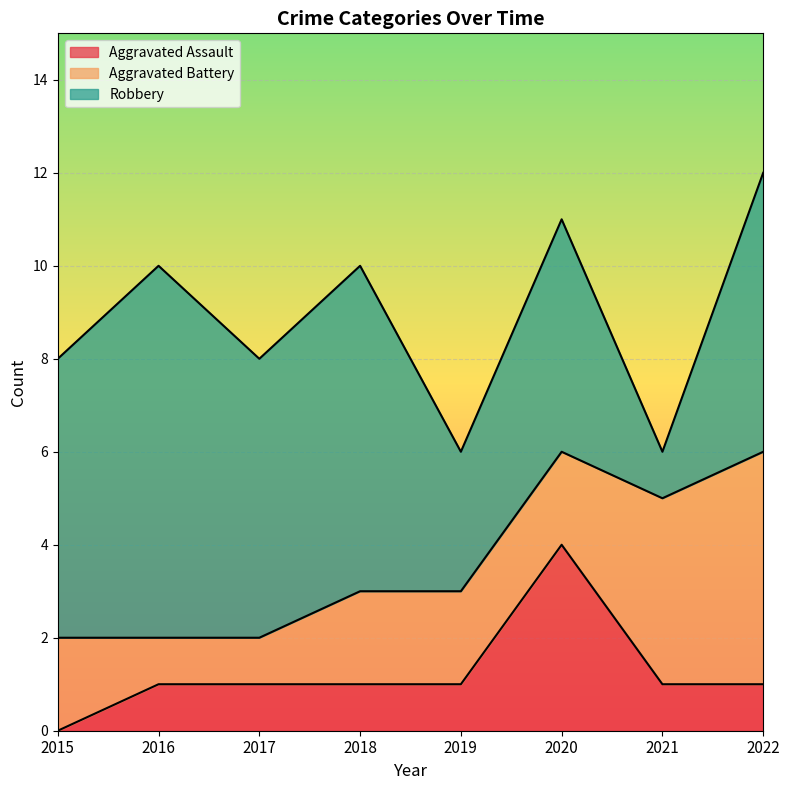

Which series has the largest total across all categories?

Robbery